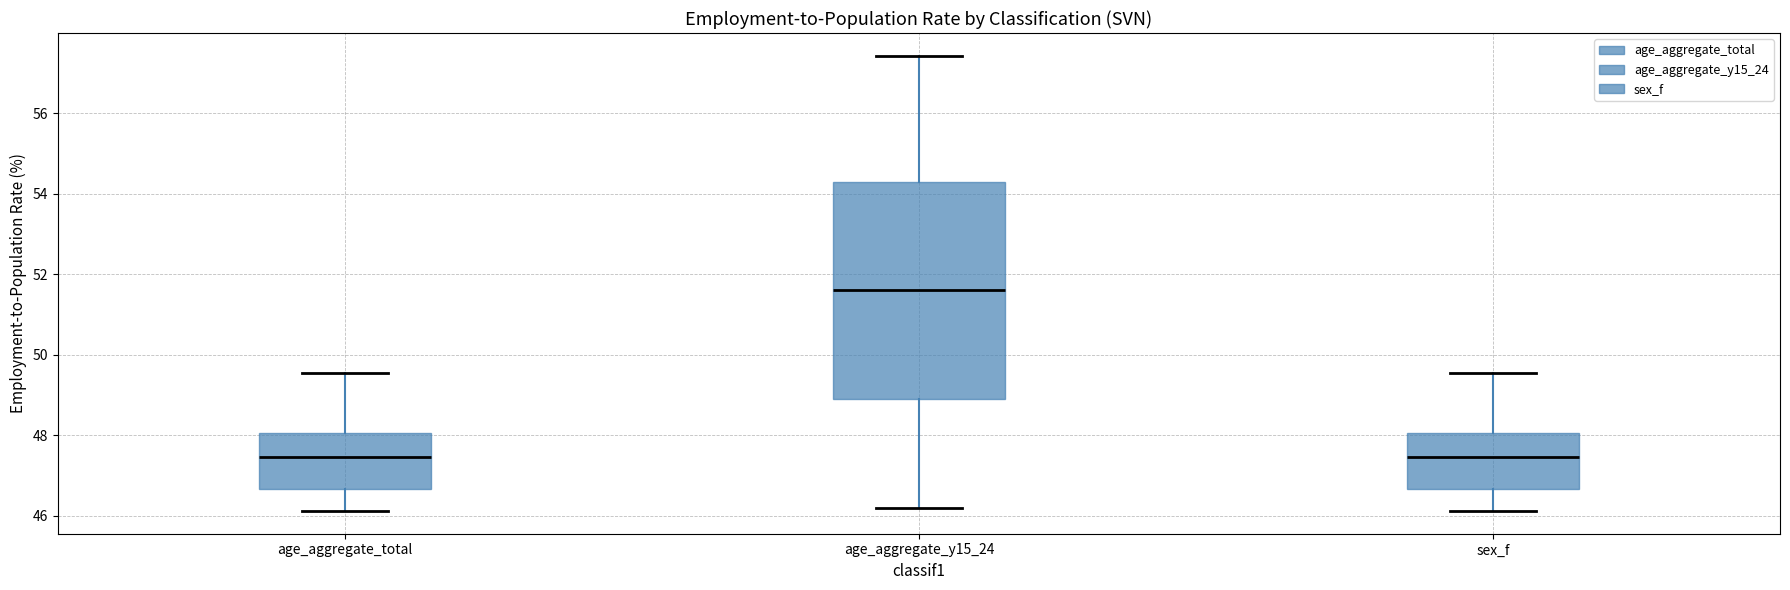

Reading left to right, read every box against the y-axis: the position of its median line, the range the box covers, and the ends of its whiskers. The values are not printed on the chart, so give them approximately, as read against the axis.

age_aggregate_total: median 47.4, box 46.6 to 48.0, whiskers 46.2 to 49.6
age_aggregate_y15_24: median 51.6, box 49.0 to 54.4, whiskers 46.2 to 57.4
sex_f: median 47.4, box 46.6 to 48.0, whiskers 46.2 to 49.6